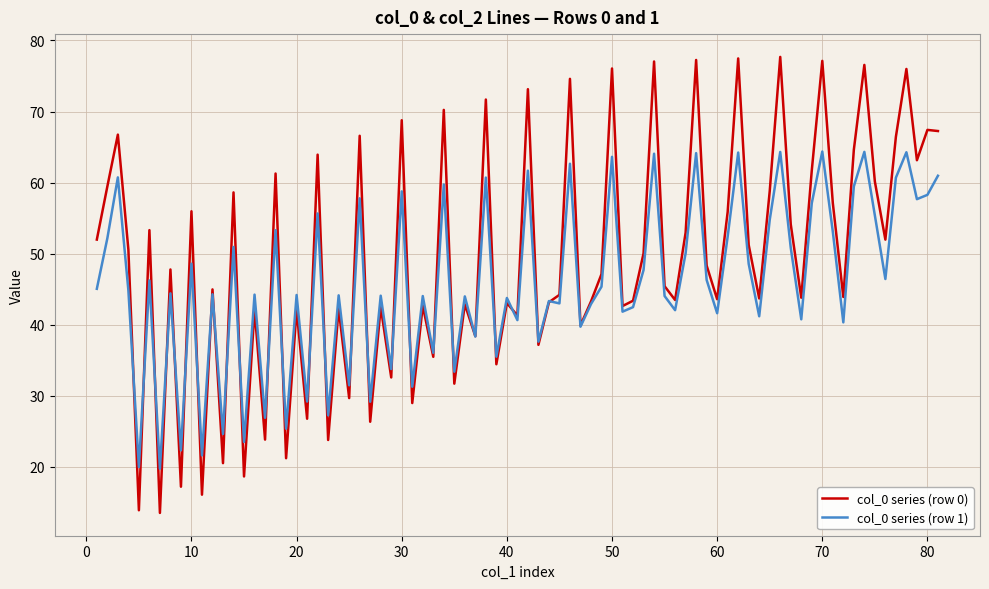

How many distinct data groups are displayed?

2